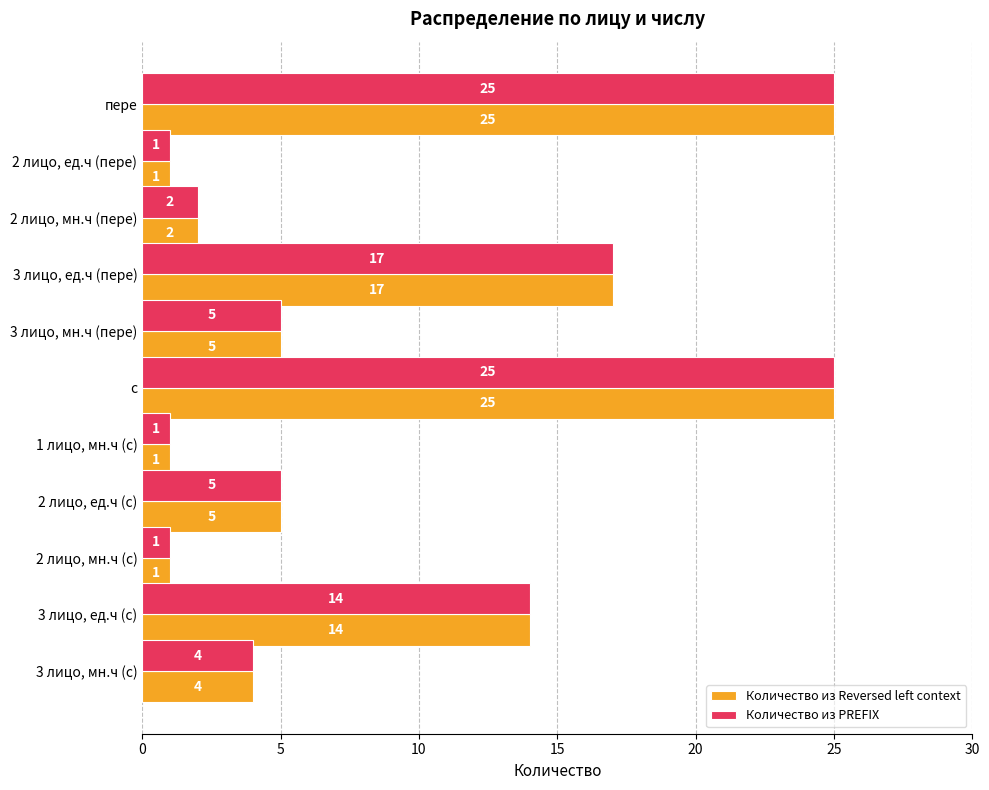

What are all the series names shown in the legend?

Количество из Reversed left context, Количество из PREFIX